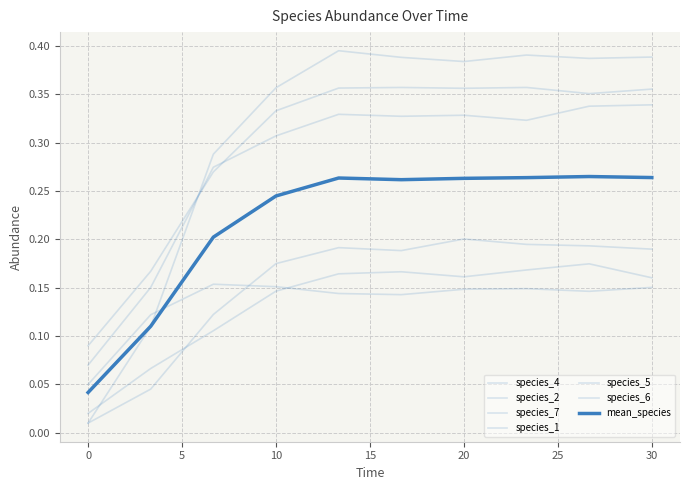

Is this an area chart (filled region under the line)?

No